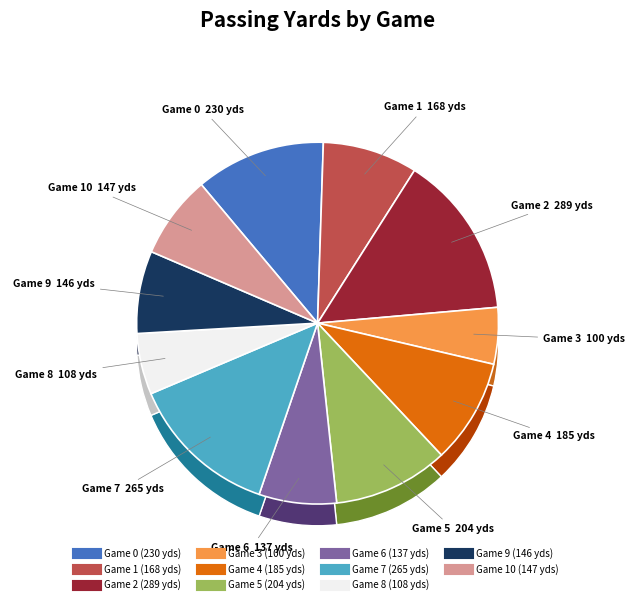

Which category has the smallest portion of the pie?

3